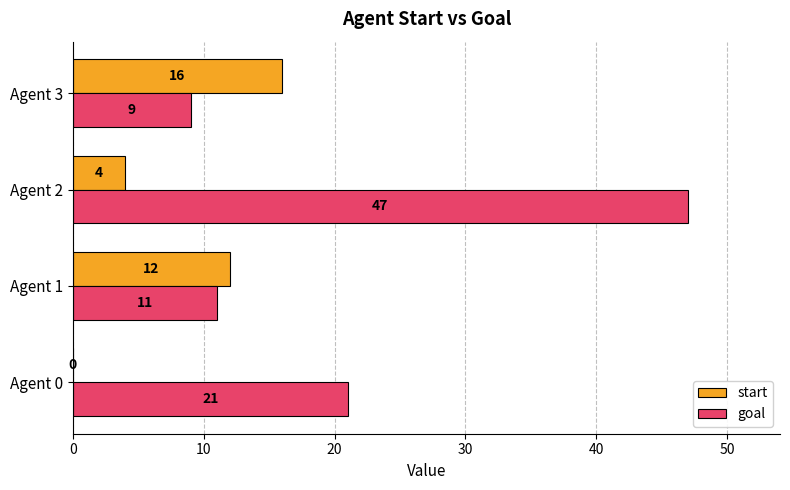

The start series shows 16 at Agent 3. True or false?

True